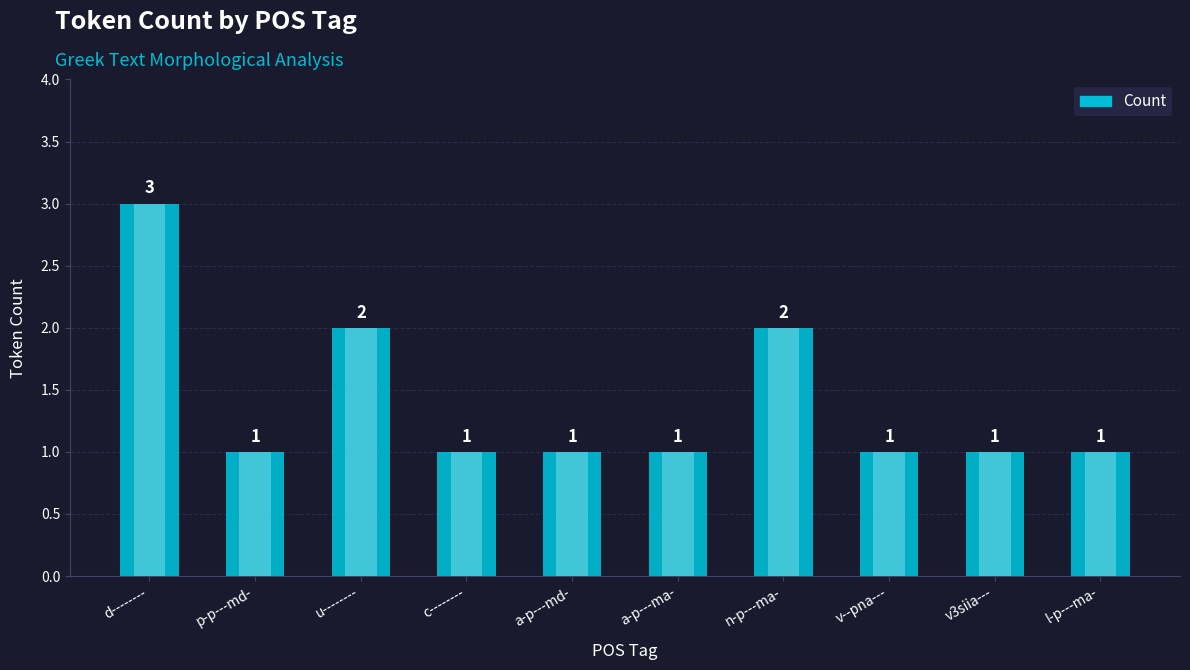

List the labels in order of value, smallest first.

p-p---md-, c--------, a-p---md-, a-p---ma-, v--pna---, v3siia---, l-p---ma-, u--------, n-p---ma-, d--------